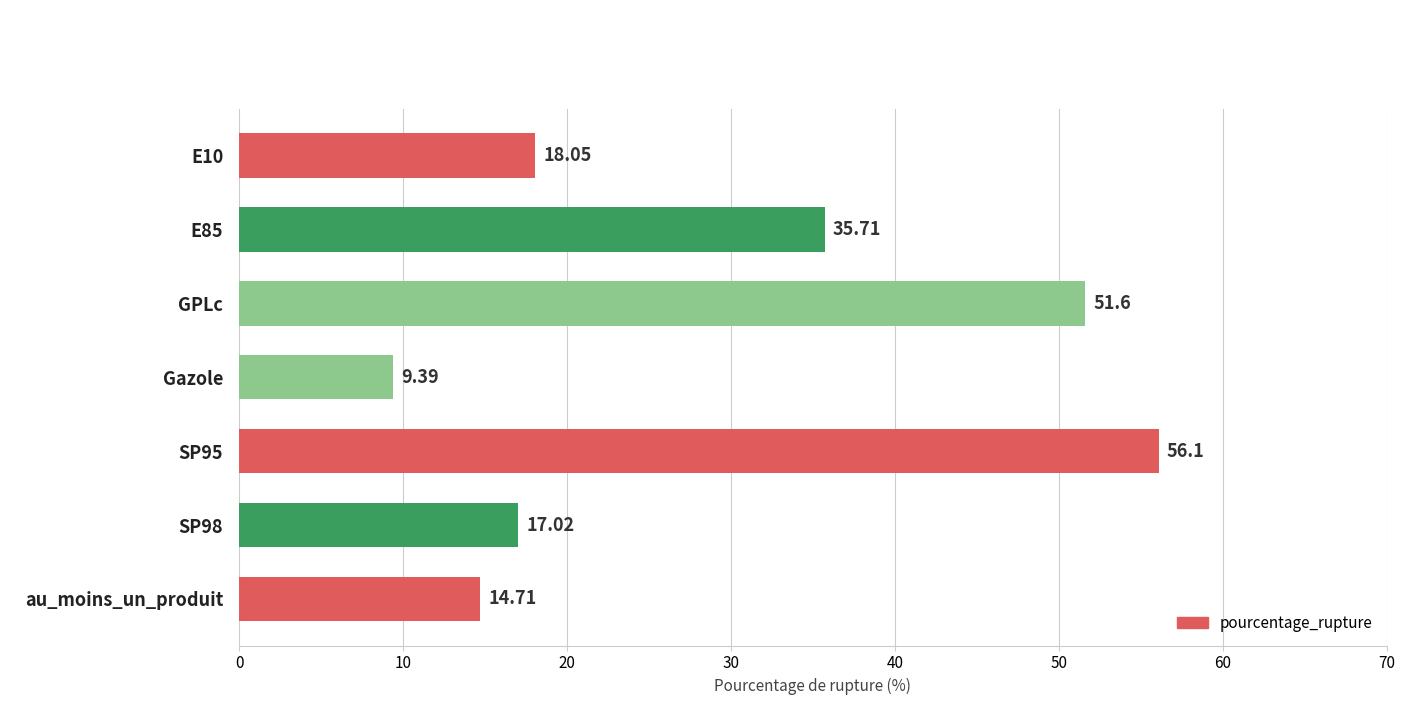

What is the label of the 5th bar from the bottom?

GPLc